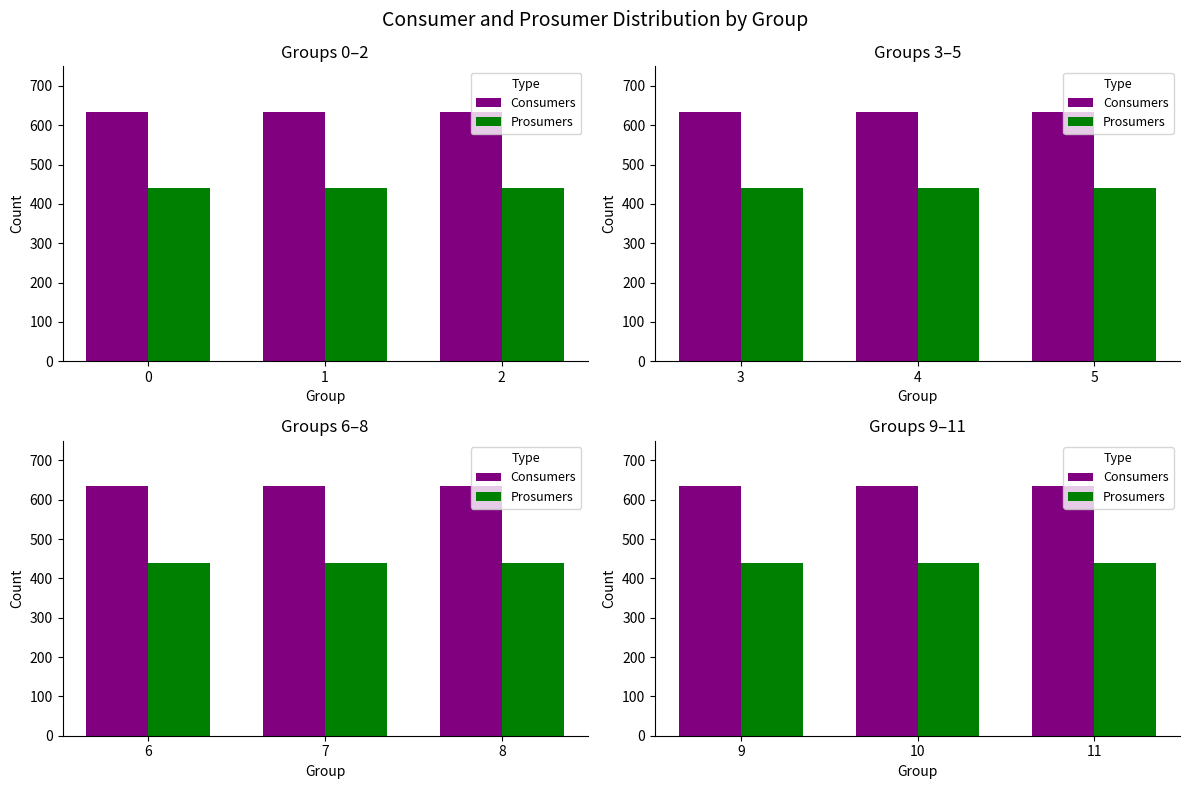

What is the maximum value shown in the chart?

635